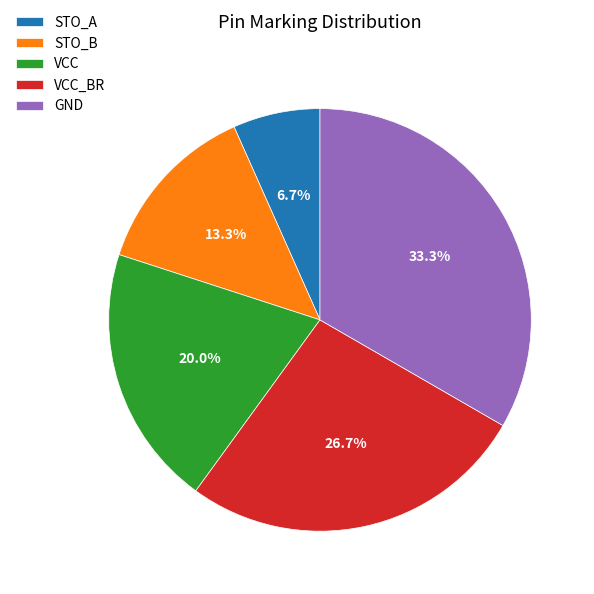

Do VCC_BR and VCC together represent more than half of the pie?

No